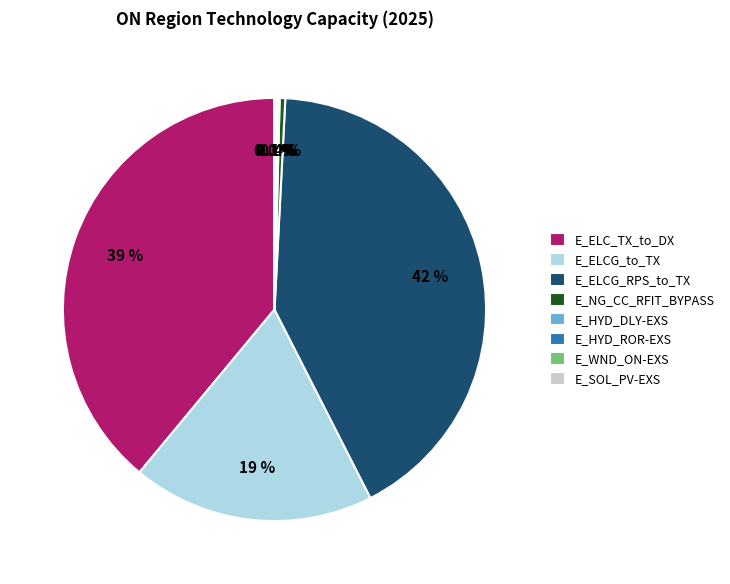

The E_NG_CC_RFIT_BYPASS slice represents 0% of the pie. True or false?

True